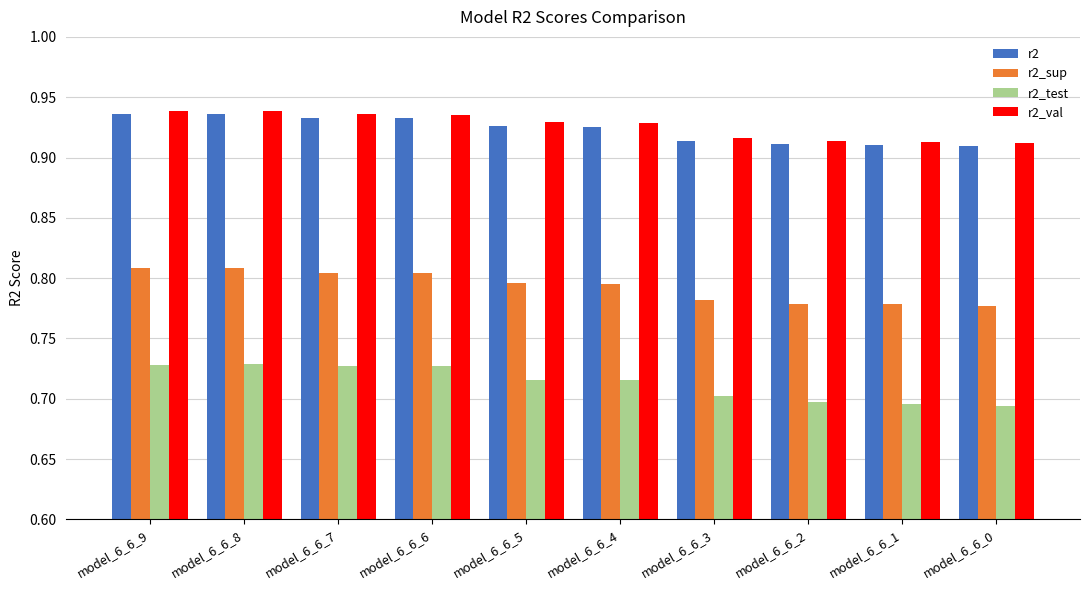

Is it true that r2 equals 1.4 at model_6_6_8?

False